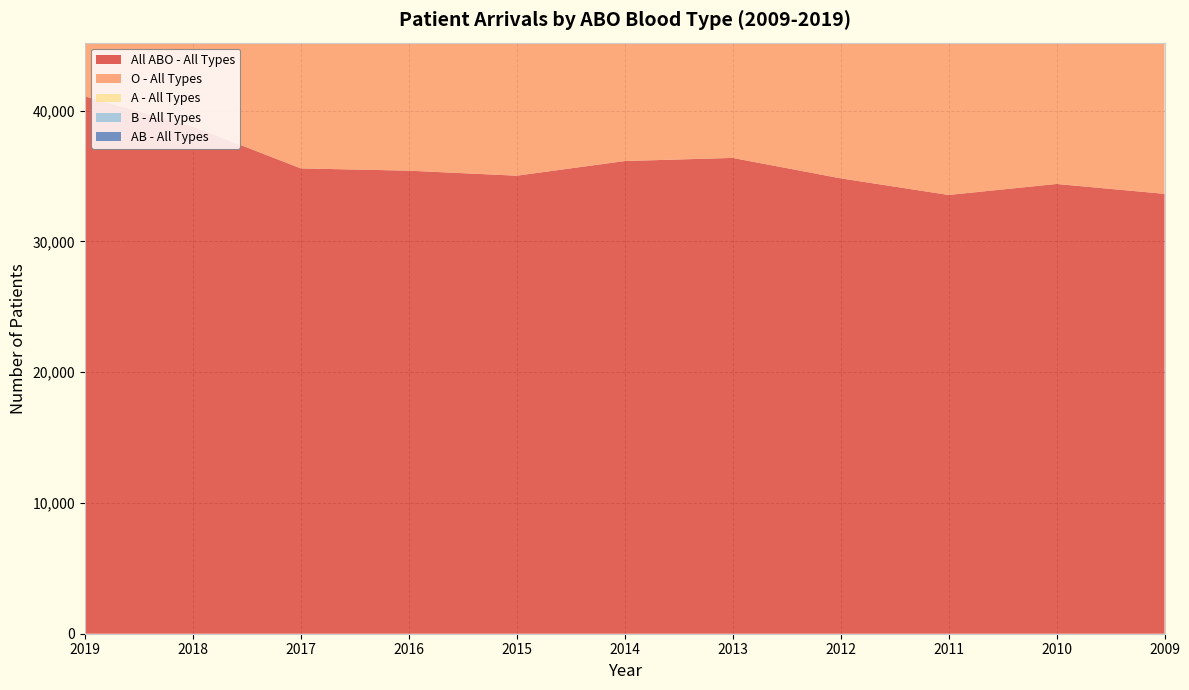

Reading right to left, what are all the values shown in this chart?

All ABO - All Types: 33646	34400	33560	34831	36393	36154	35033	35417	35592	38801	41100
O - All Types: 16325	16668	16237	16975	17643	17581	16980	17454	17205	18962	20140
A - All Types: 11084	11387	11234	11429	11907	11808	11479	11496	11709	12483	13308
B - All Types: 4917	4991	4830	5085	5489	5394	5201	5189	5305	5865	6077
AB - All Types: 1323	1354	1260	1343	1355	1371	1374	1279	1374	1491	1576